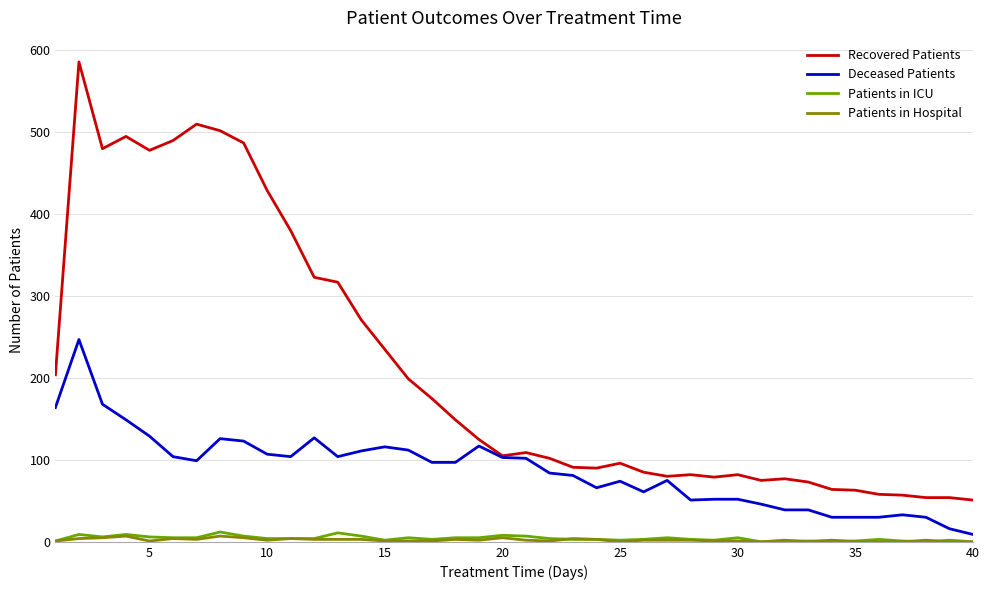

True or false: Patients in ICU and Deceased Patients intersect in this chart.

False